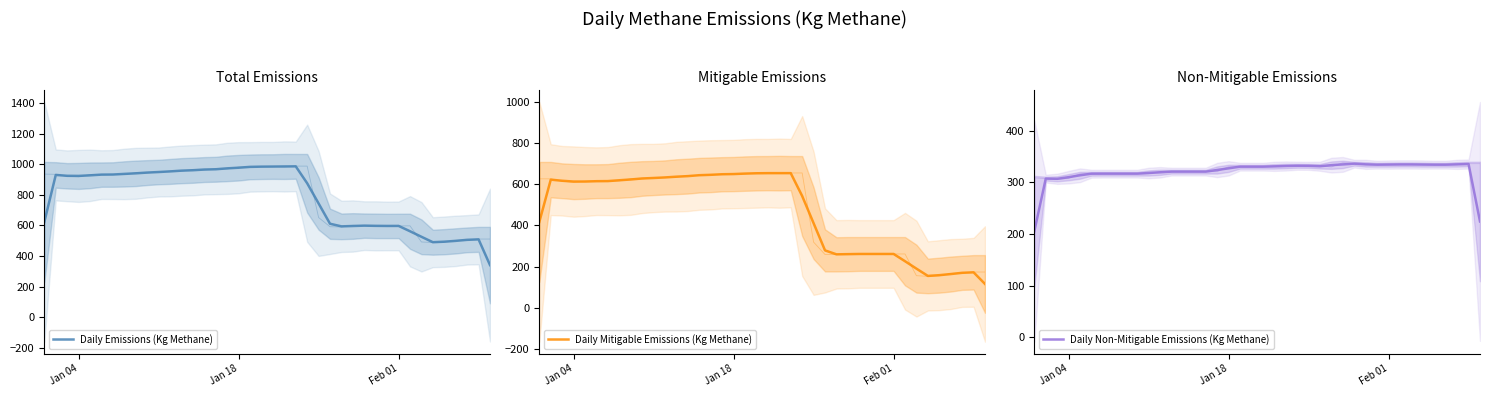

What is the maximum value shown in the chart?

985.6